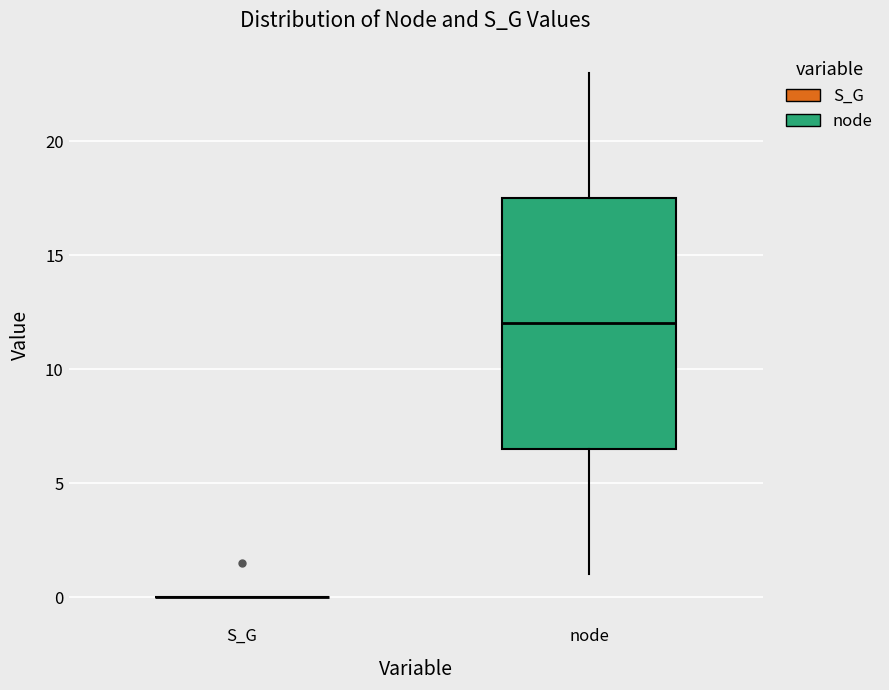

Reading left to right, transcribe this box plot: for each box, give where its median line is, the range the box spans, and where its two whiskers end, as read against the y-axis. The values are not printed on the chart, so give them approximately, as read against the axis.

S_G: box collapsed to a line at 0.0, whiskers 0.0 to 0.0
node: median 12.0, box 6.5 to 17.5, whiskers 1.0 to 23.0